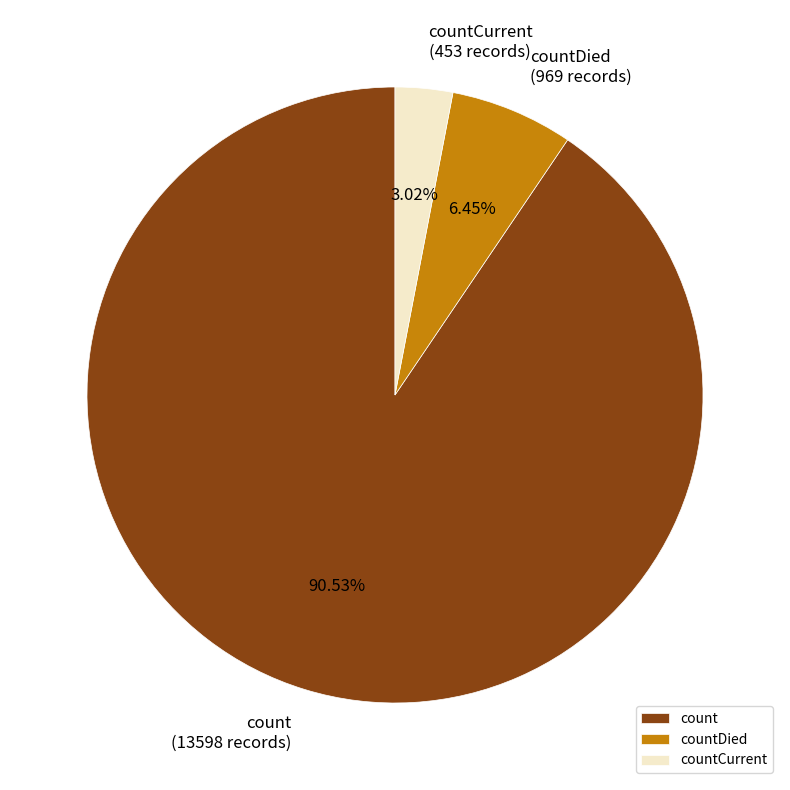

To the nearest percent, what percentage of the pie is countCurrent?

3%